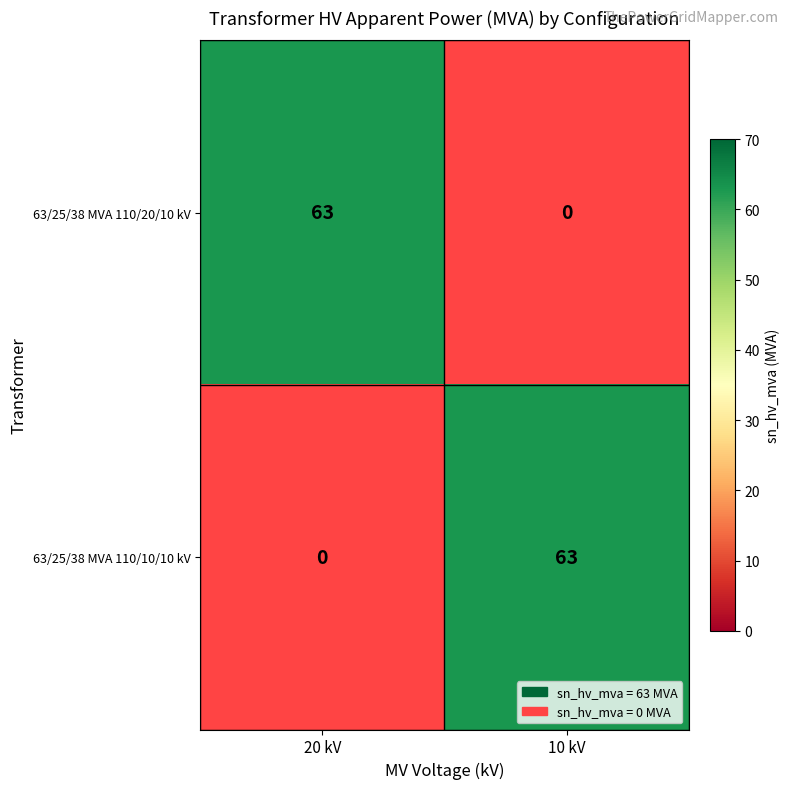

Rank the series by their maximum value, from lowest to highest.

63/25/38 MVA 110/20/10 kV, 63/25/38 MVA 110/10/10 kV